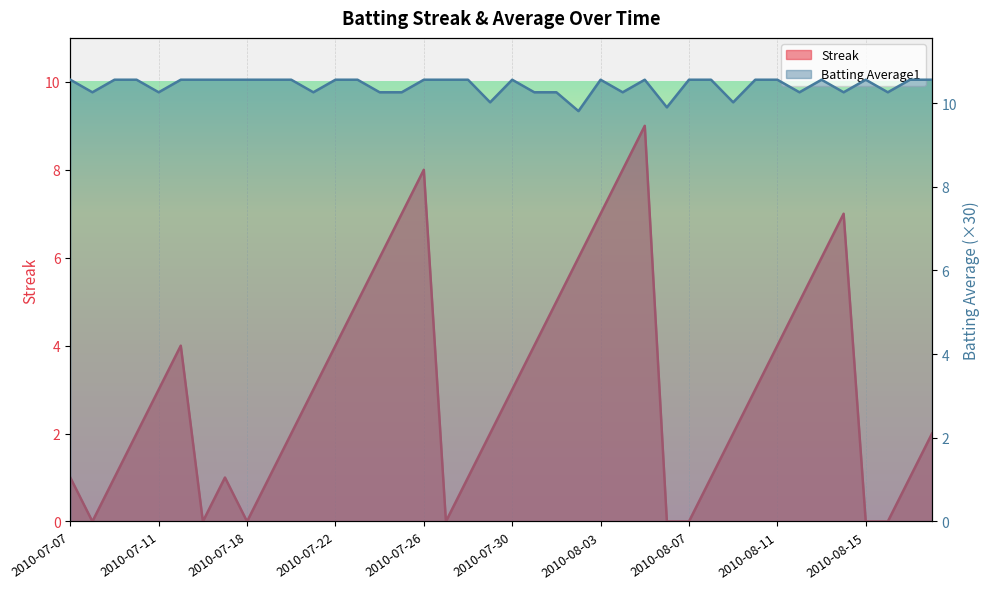

Does the chart display data point markers on the line(s)?

No